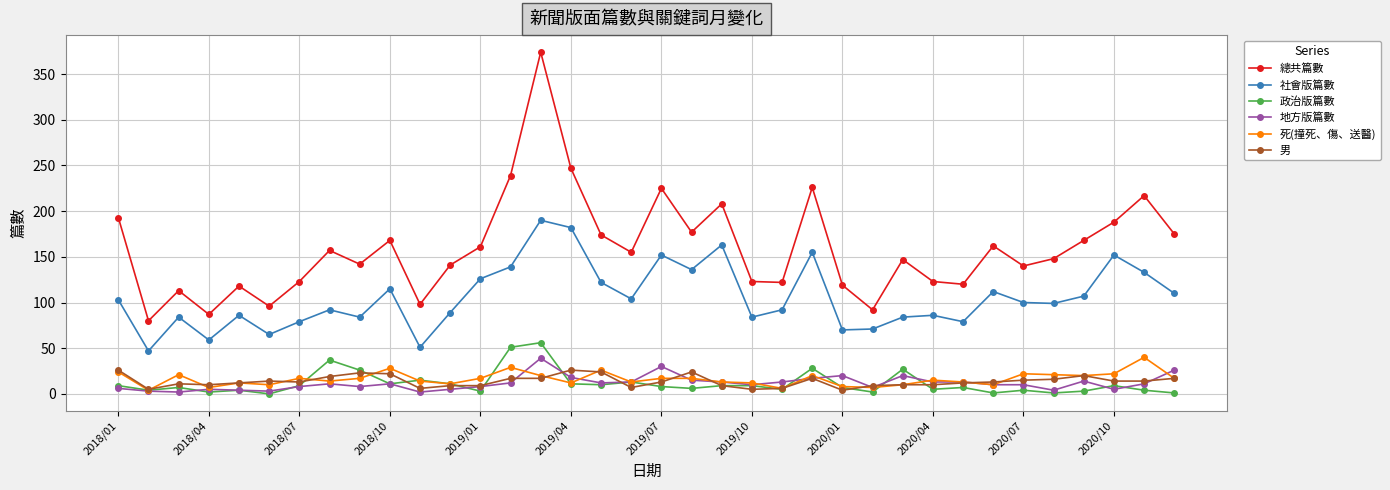

How many data points does each series have?

36